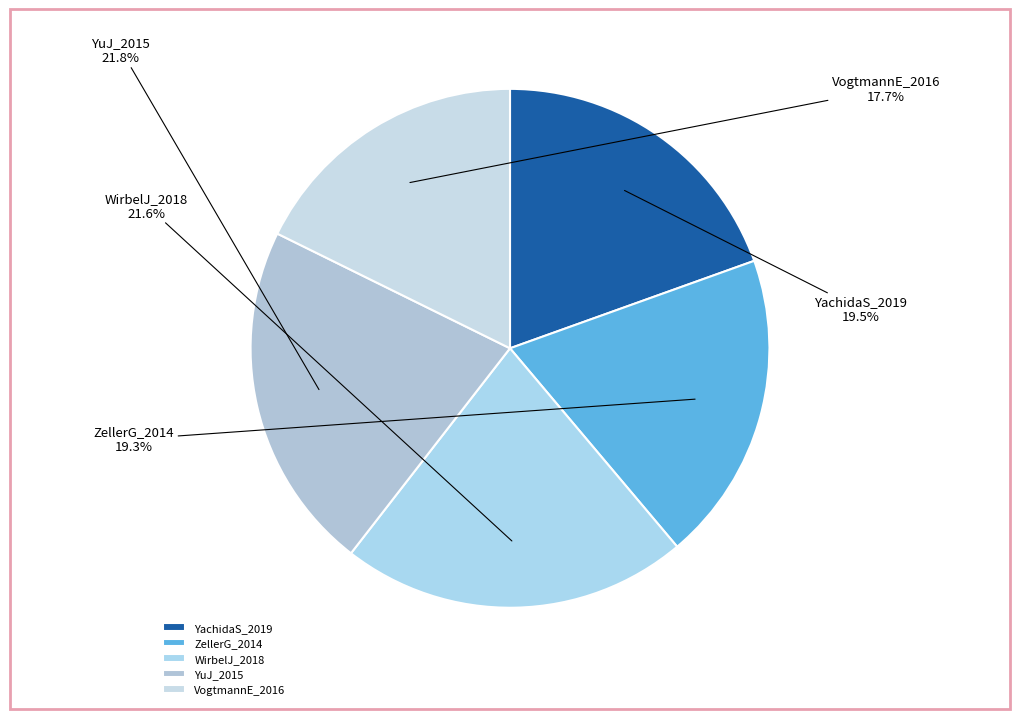

How many segments does this pie chart have?

5